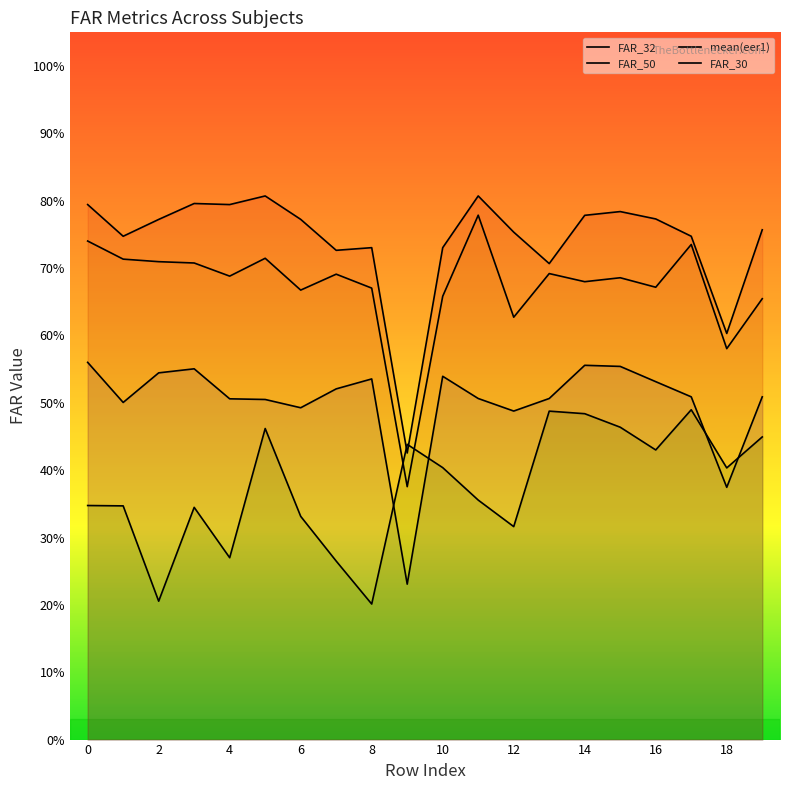

Which series has the largest total across all categories?

FAR_32